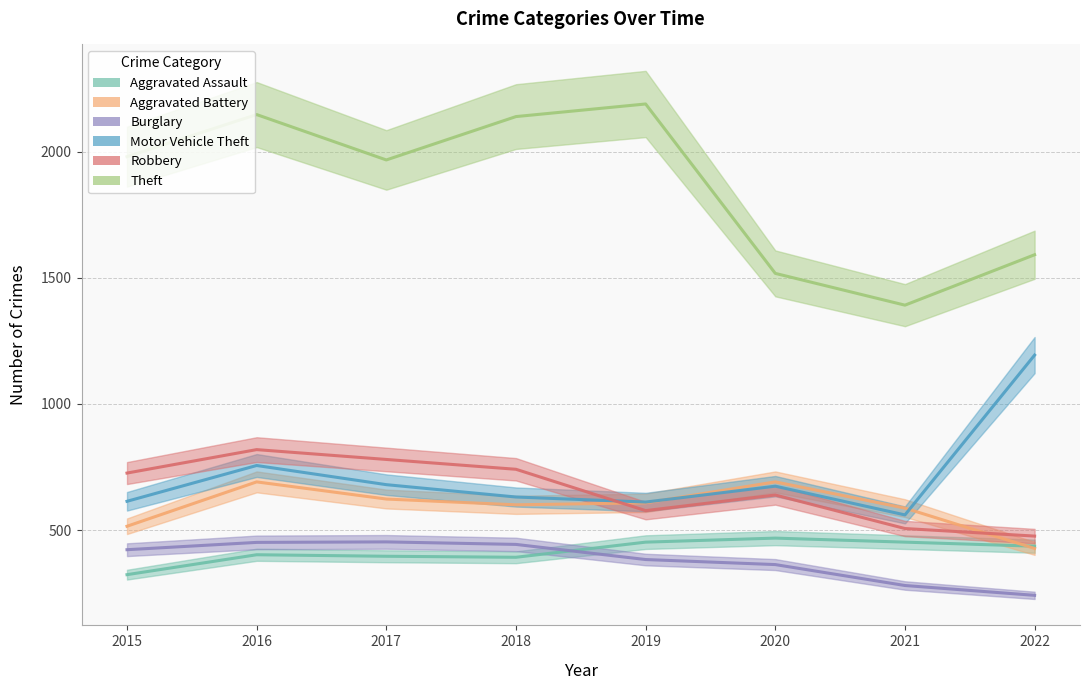

Rank the series at 2017 from highest to lowest value.

Theft, Robbery, Motor Vehicle Theft, Aggravated Battery, Burglary, Aggravated Assault